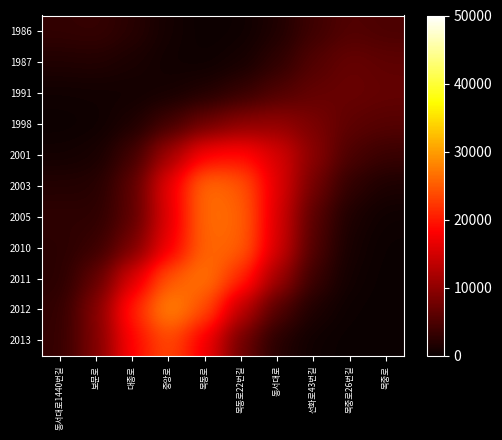

At how many categories does at least one series exceed 18671?

4